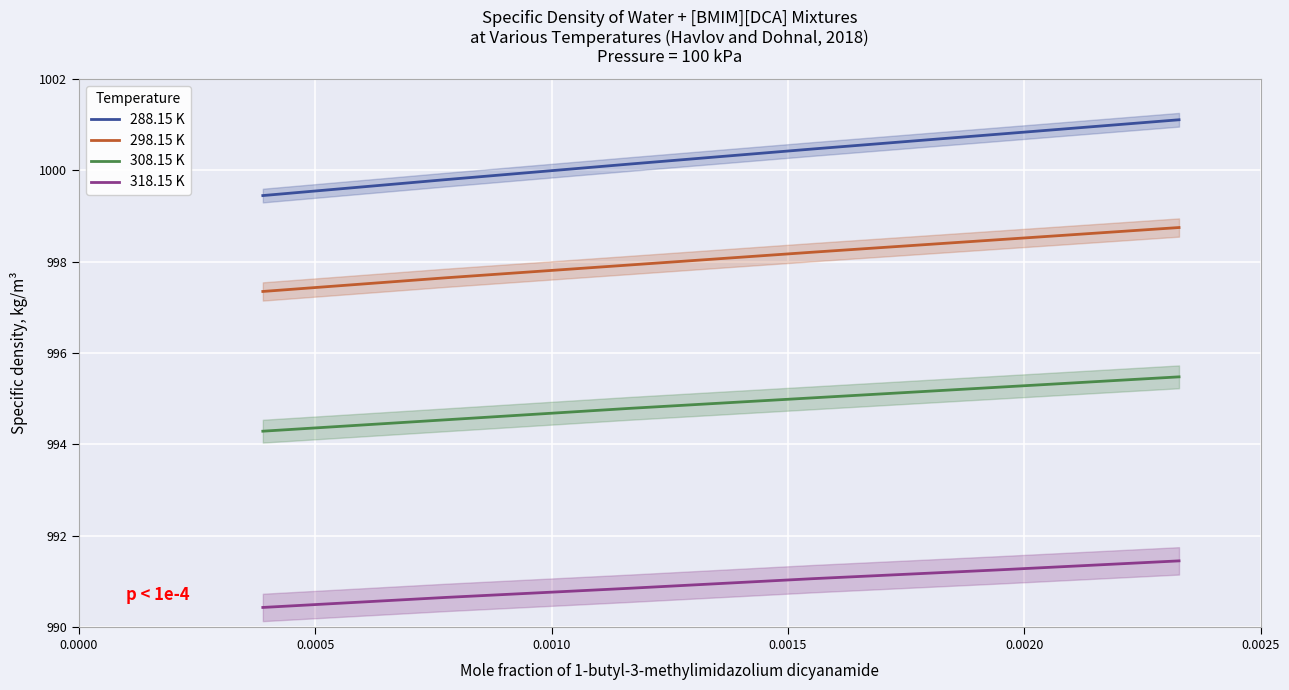

What is the maximum value for 318.15 K?

991.5